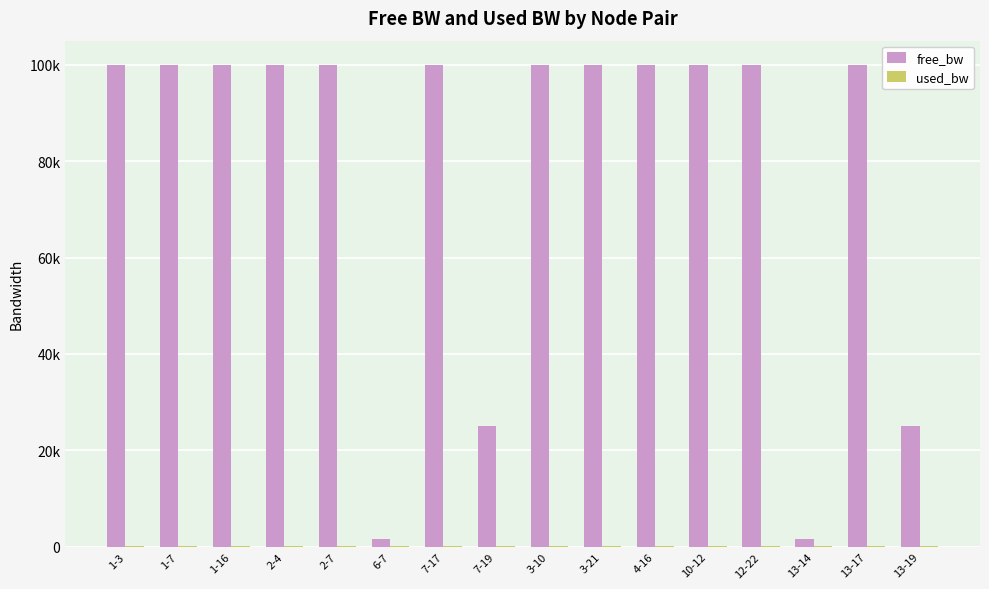

What is the value of the used_bw bar at the 11th from the left?

192.0